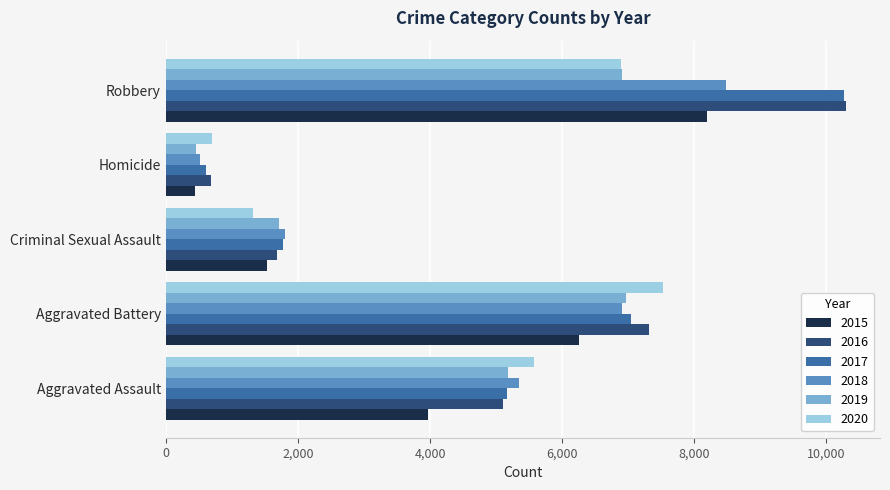

At which category is the sum across all series the highest?

Robbery